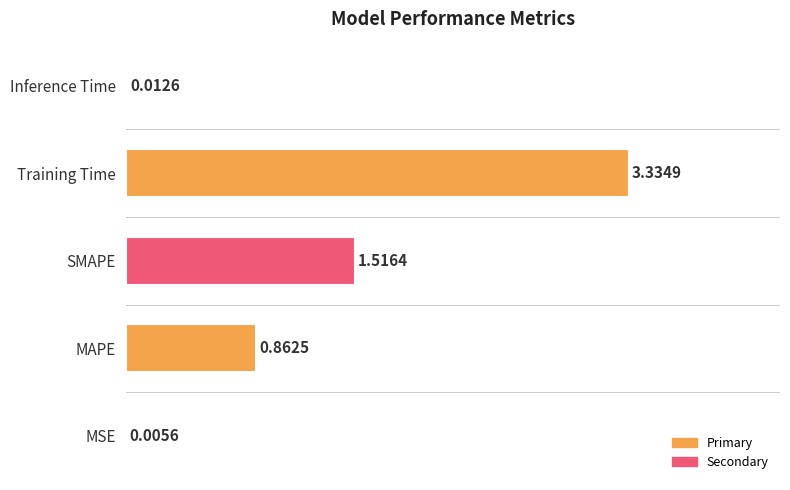

Which category has the highest value across all series?

Training Time